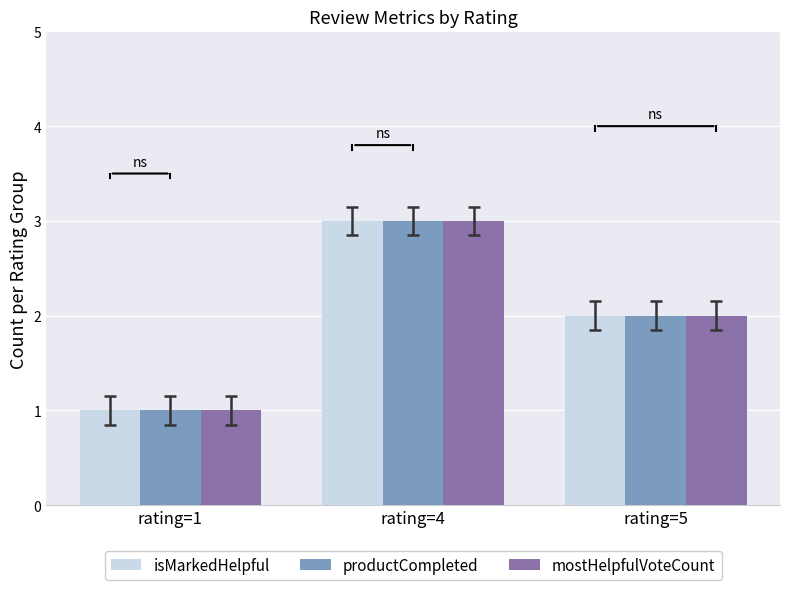

What is the approximate value of productCompleted at rating=4?

3